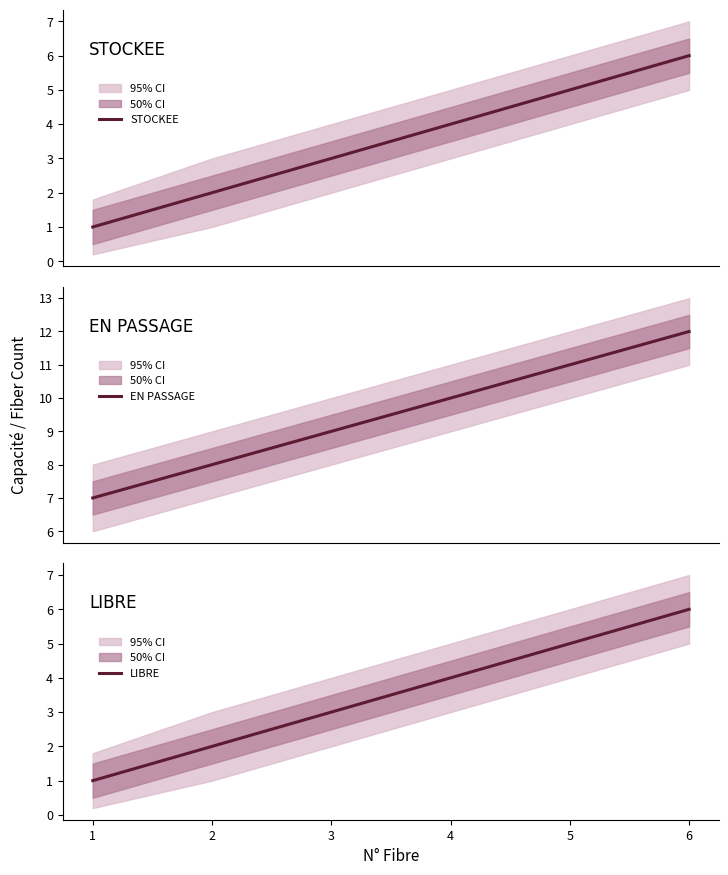

Is it true that LIBRE equals 4 at 3?

False